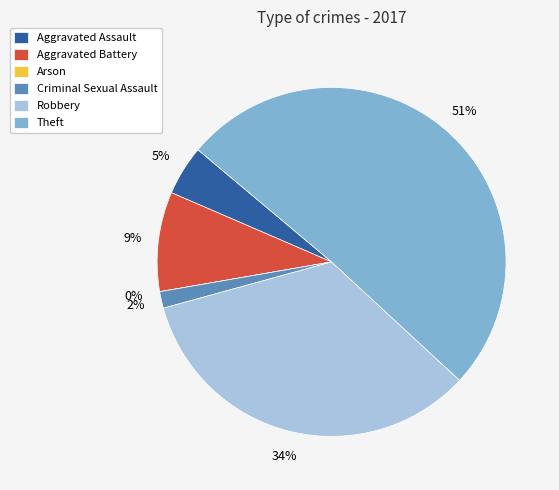

Between Aggravated Assault and Aggravated Battery, which is larger?

Aggravated Battery